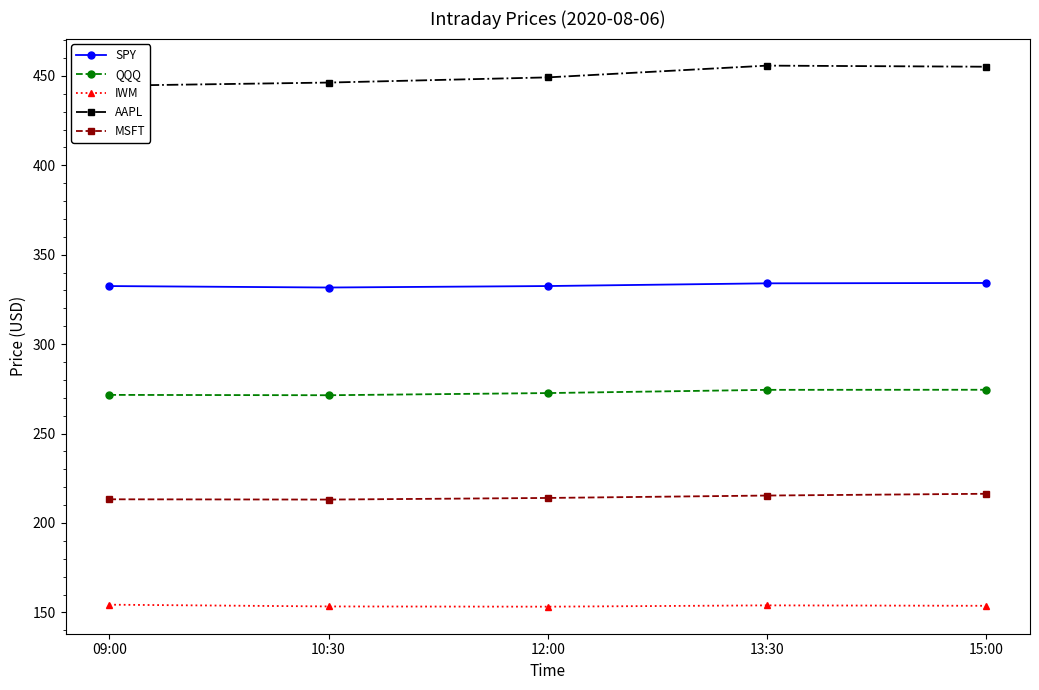

Which label corresponds to the largest value in the chart?

13:30